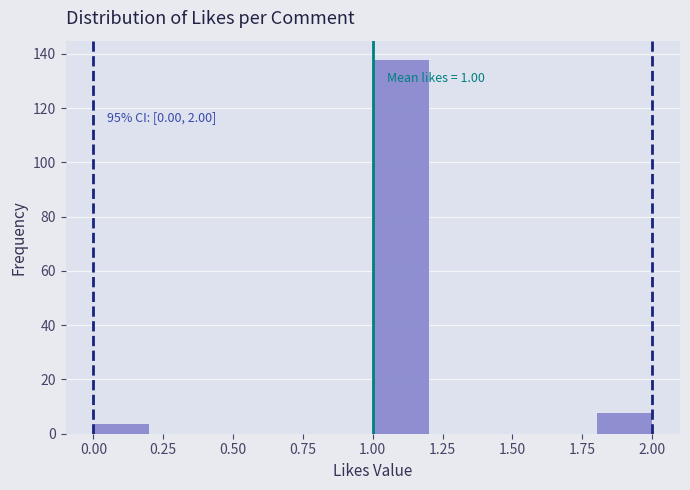

Over which range of the x-axis is the bar tallest?

1.0 to 1.2